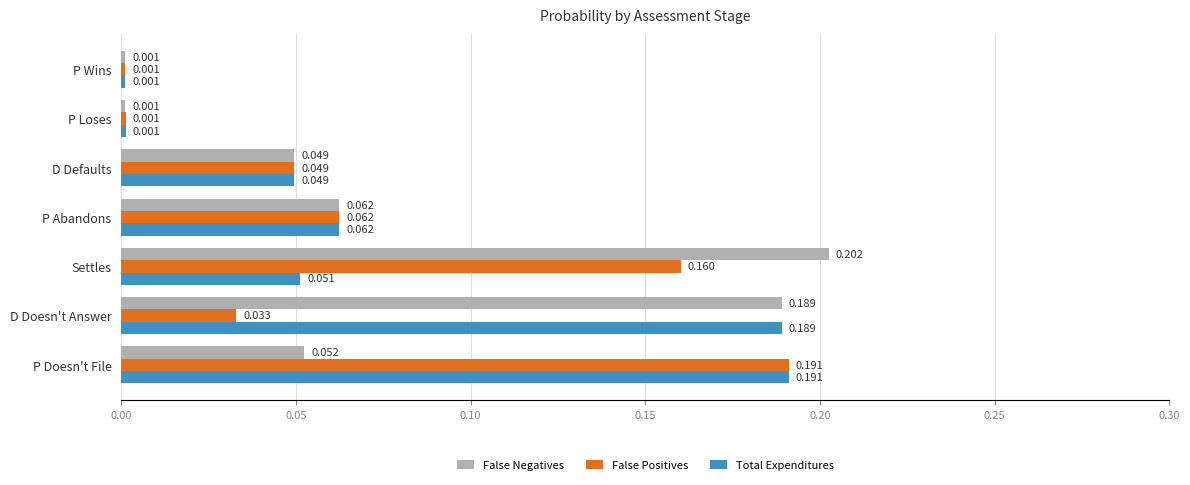

At which category is the sum across all series the highest?

P Doesn't File